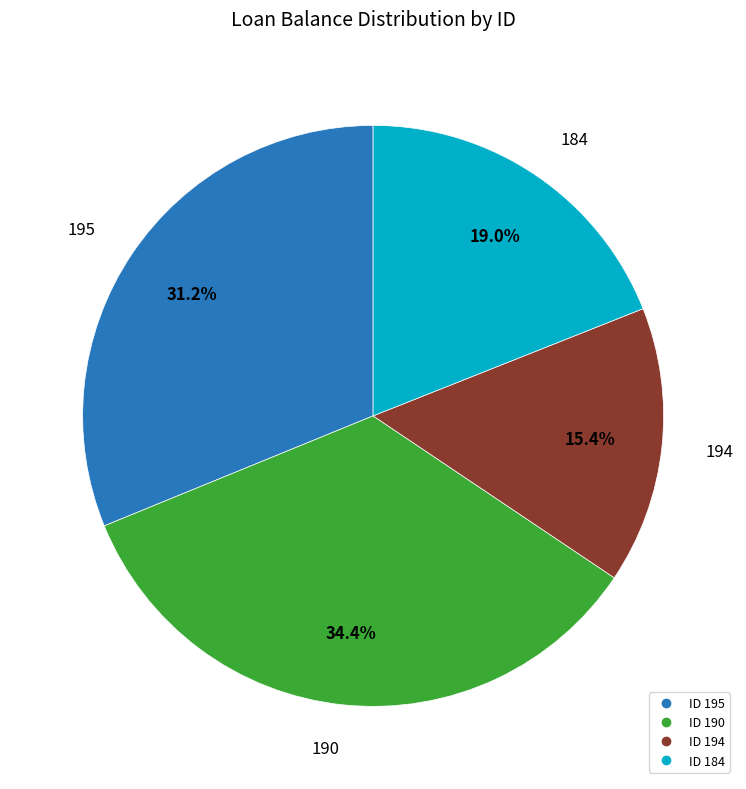

To the nearest percent, what is the difference between the largest and smallest slice percentages?

19%